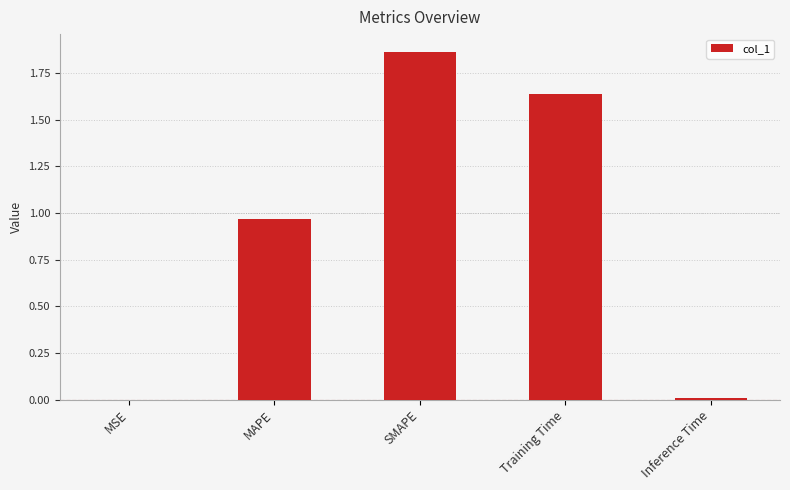

What is the sum of all values?

4.5